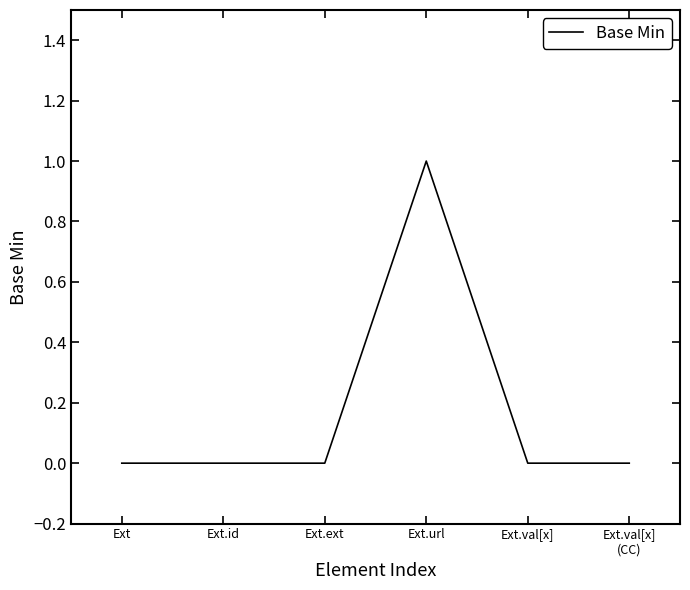

What position from the right is Ext?

6